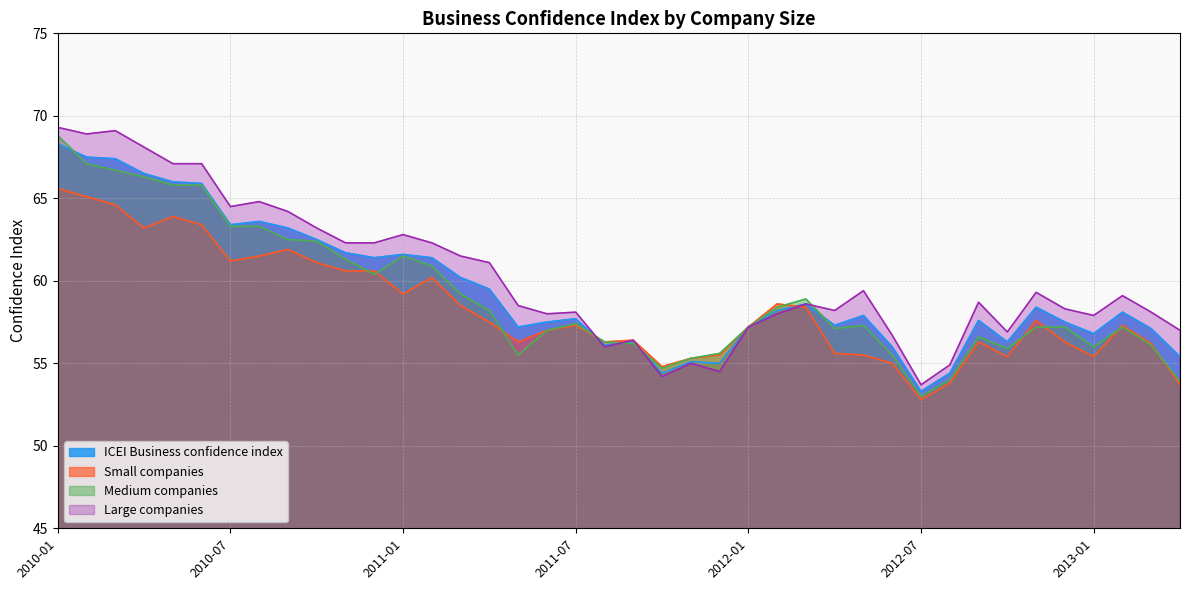

What are all the series names shown in the legend?

ICEI Business confidence index, Small companies, Medium companies, Large companies